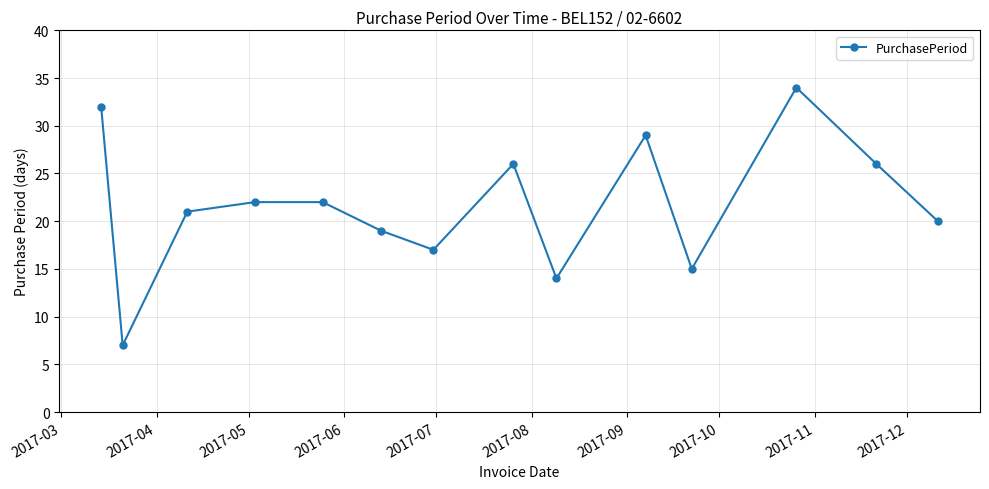

True or false: there are more than 2 points higher than both neighbors.

True